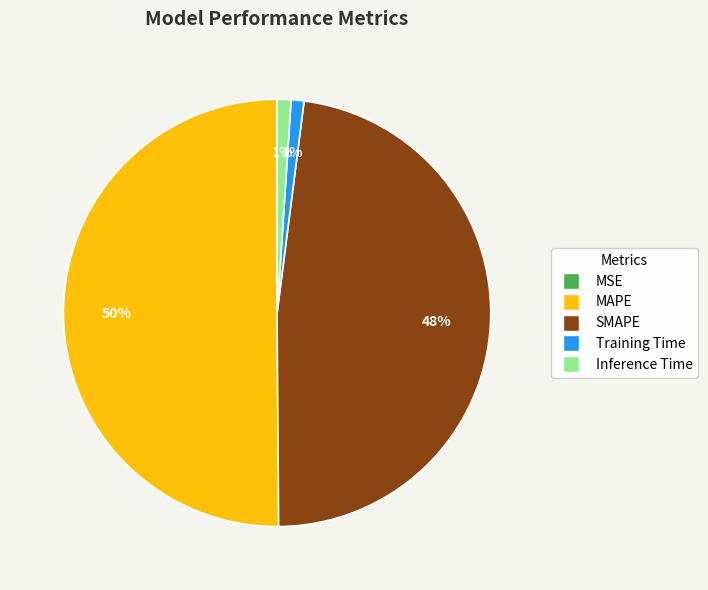

To the nearest percent, what is the average slice percentage?

20%